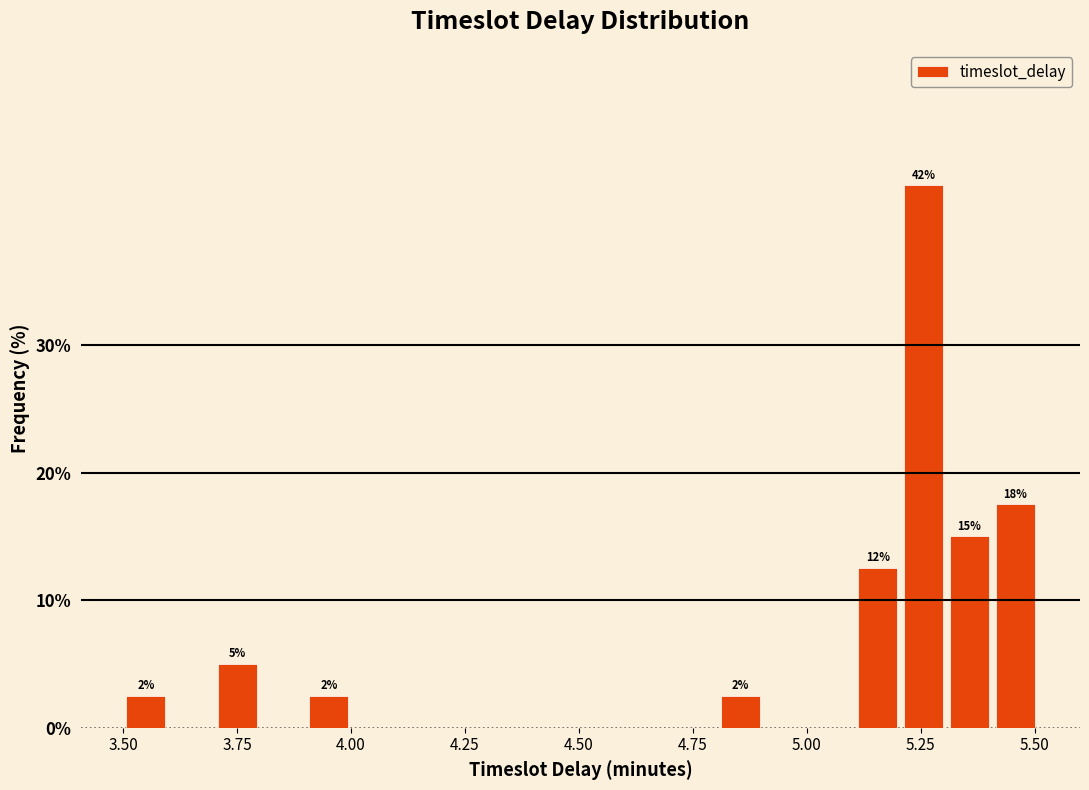

Around what value on the x-axis is the tallest bar? Give the approximate position of its centre, as read against the axis.

5.25